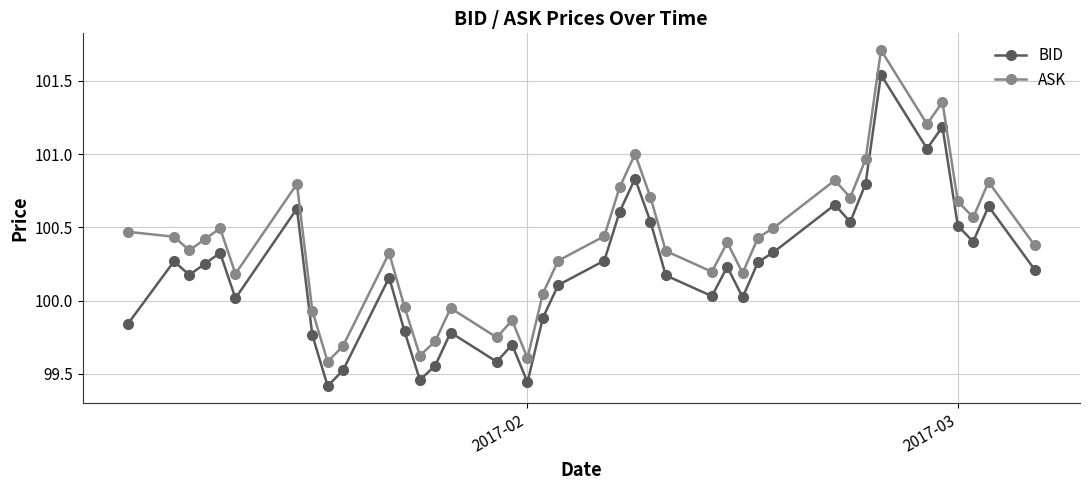

Which series has the largest range (max minus min)?

ASK